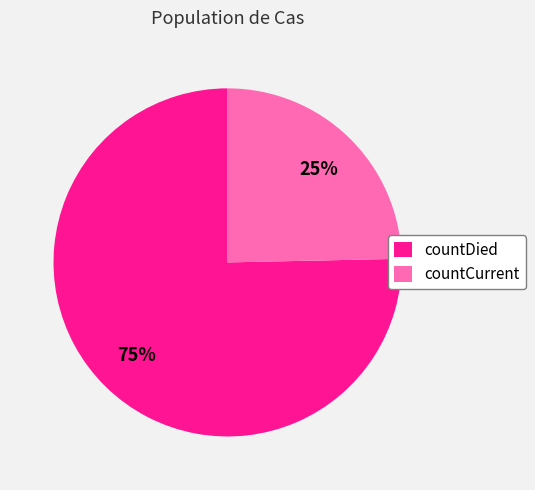

Which slice is the largest?

countDied